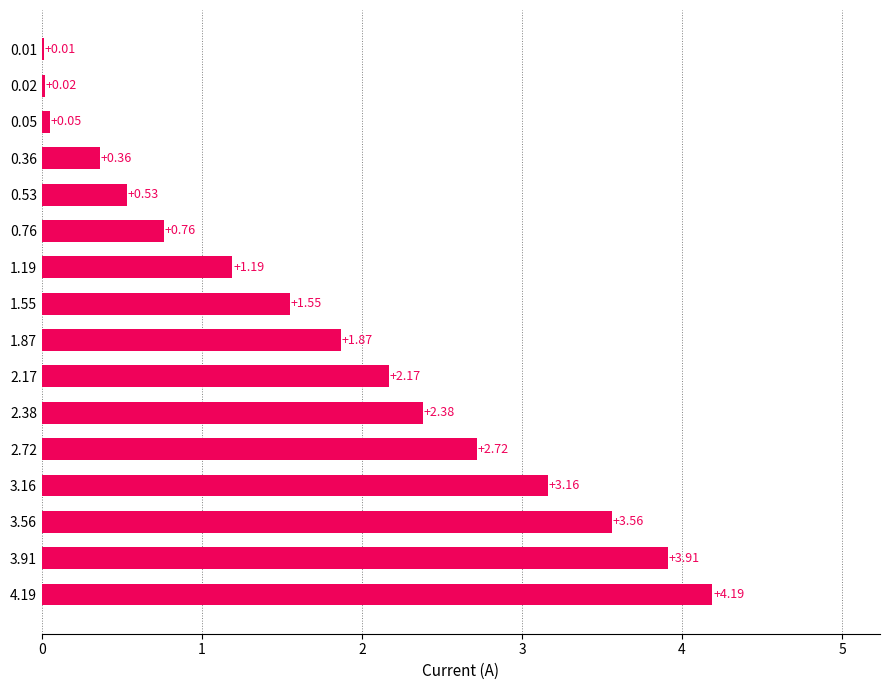

What is the change in value from 1.55 to 2.17?

+0.6